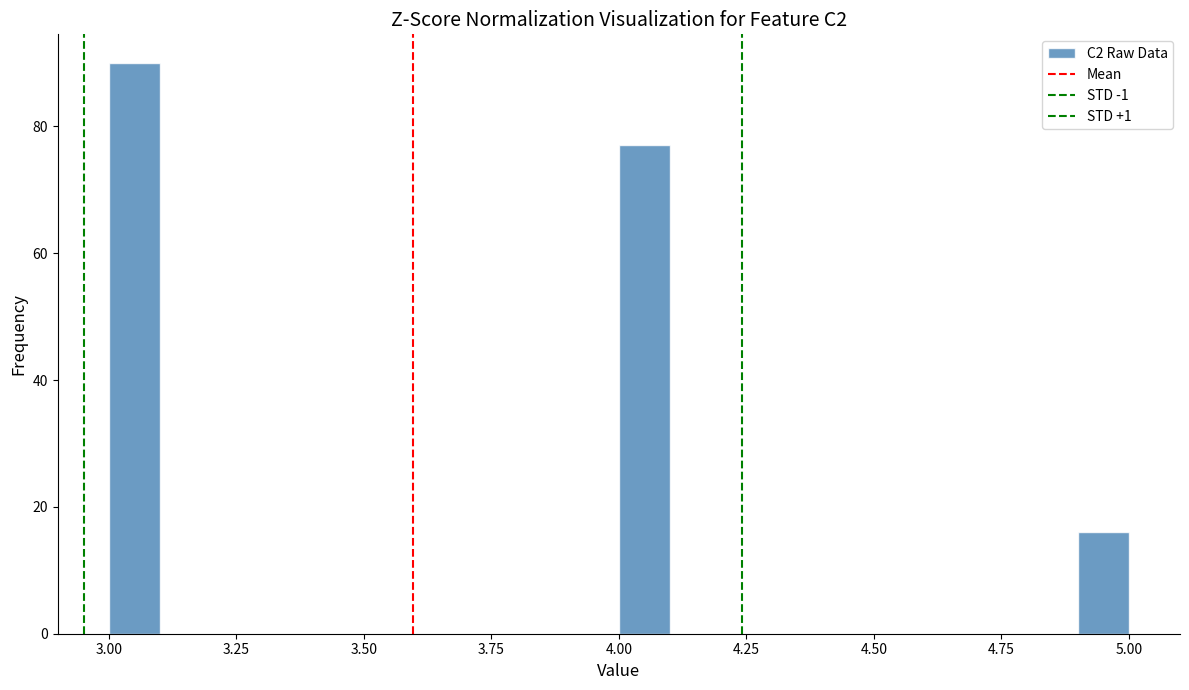

Around what value on the x-axis is the tallest bar? Give the approximate position of its centre, as read against the axis.

3.05